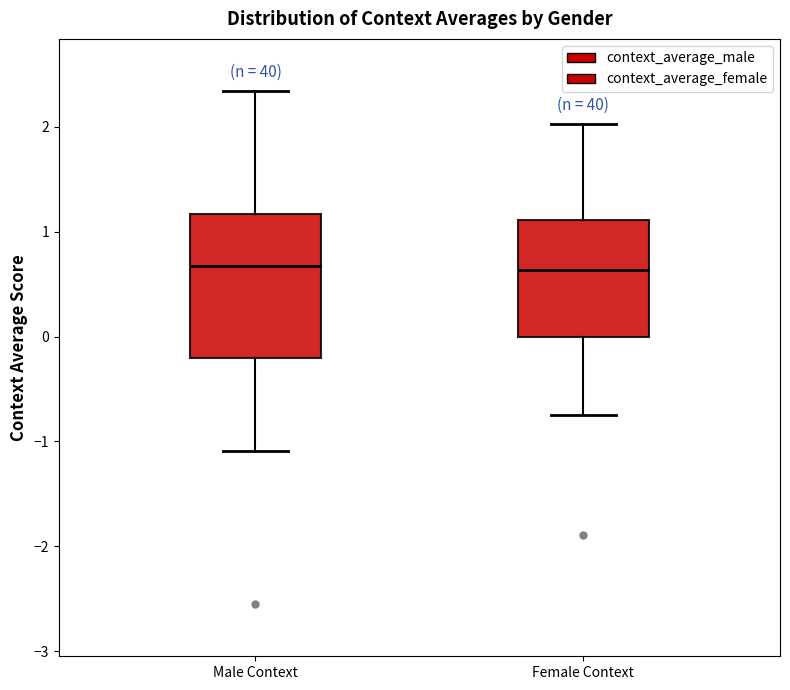

Reading left to right, transcribe this box plot: for each box, give where its median line is, the range the box spans, and where its two whiskers end, as read against the y-axis. The values are not printed on the chart, so give them approximately, as read against the axis.

Male Context: median 0.7, box -0.2 to 1.2, whiskers -1.1 to 2.3
Female Context: median 0.6, box 0.0 to 1.1, whiskers -0.7 to 2.0